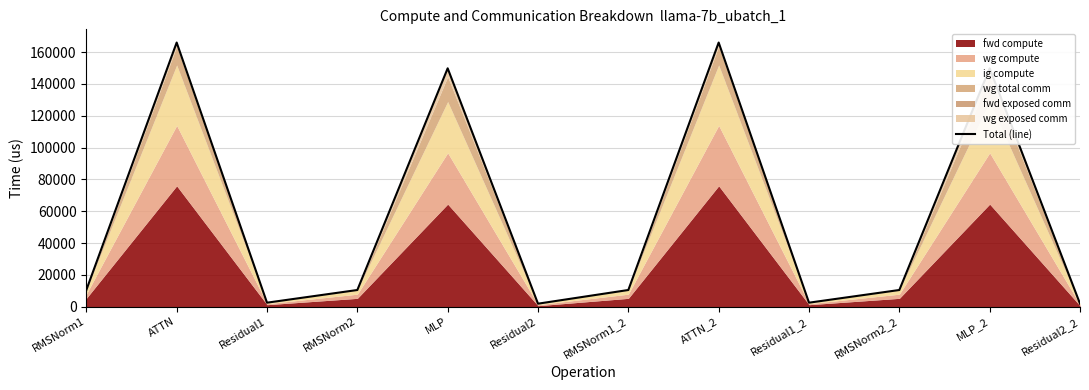

What position from the right is RMSNorm2?

9